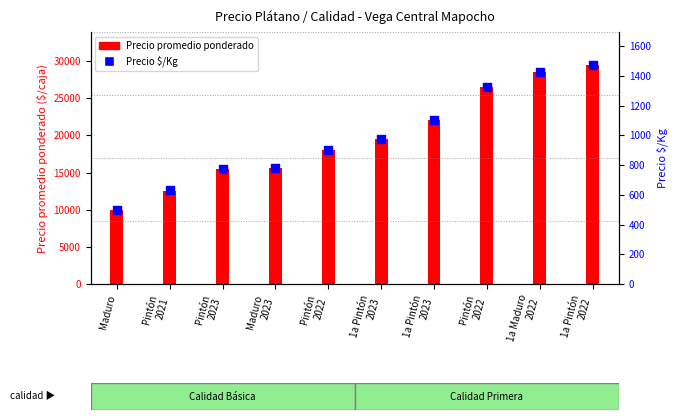

What are all the series names shown in the legend?

Precio promedio ponderado, Precio $/Kg